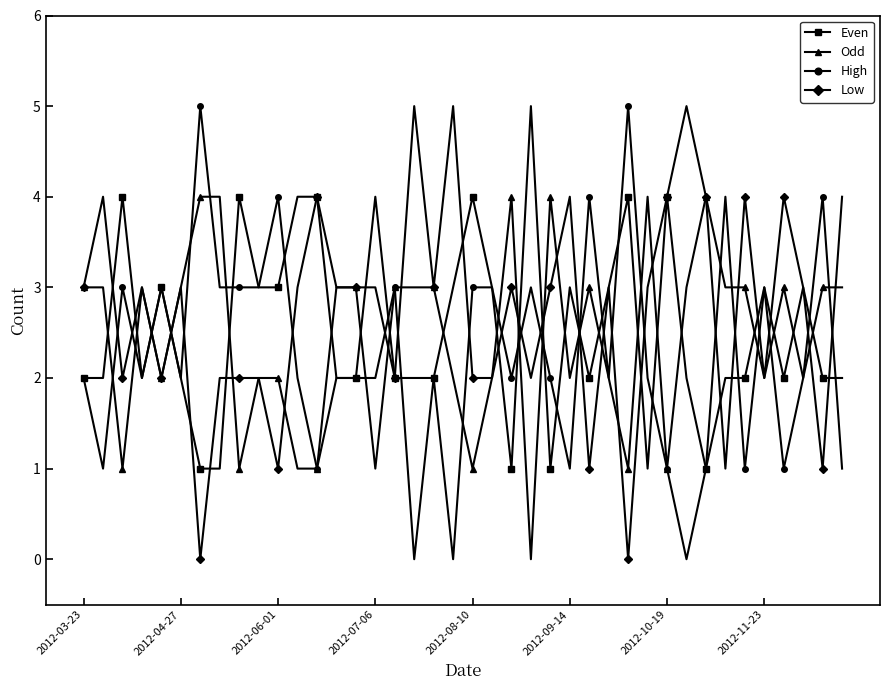

What is the value of the High point at the 29th from the left?

5